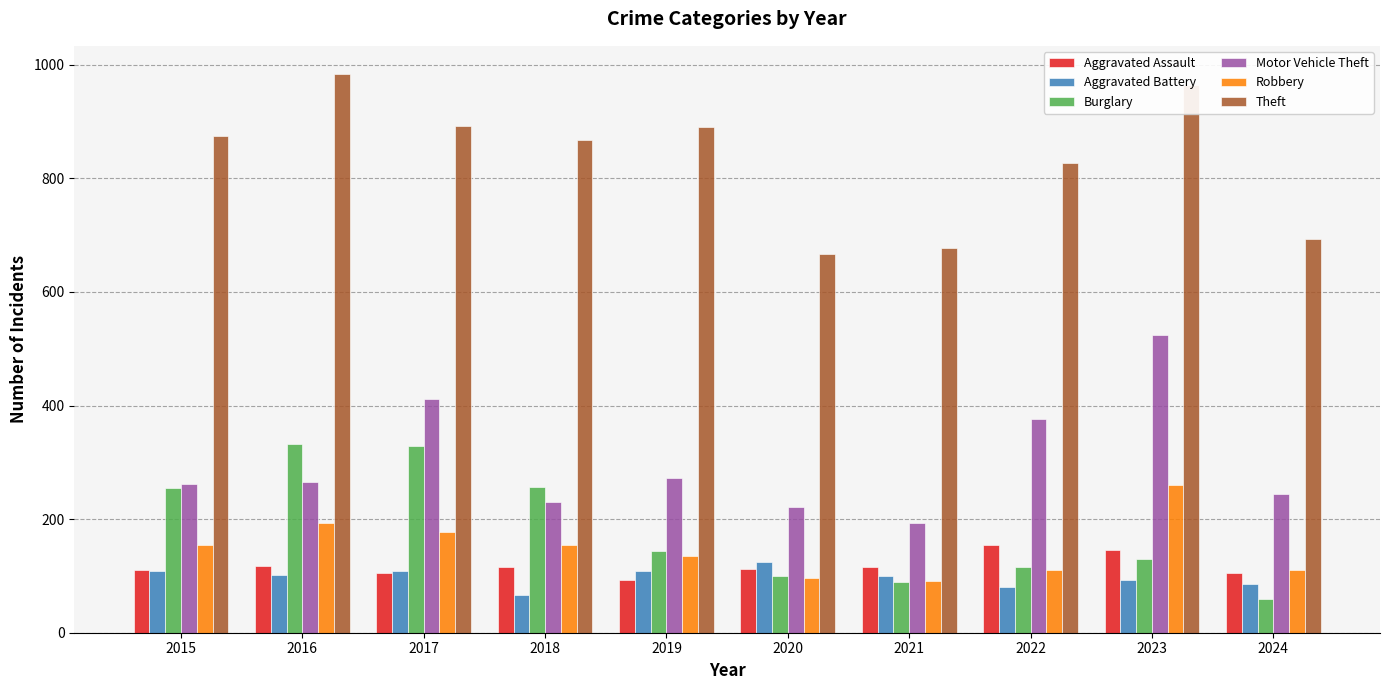

What is the total value across all series at 2023?

2116